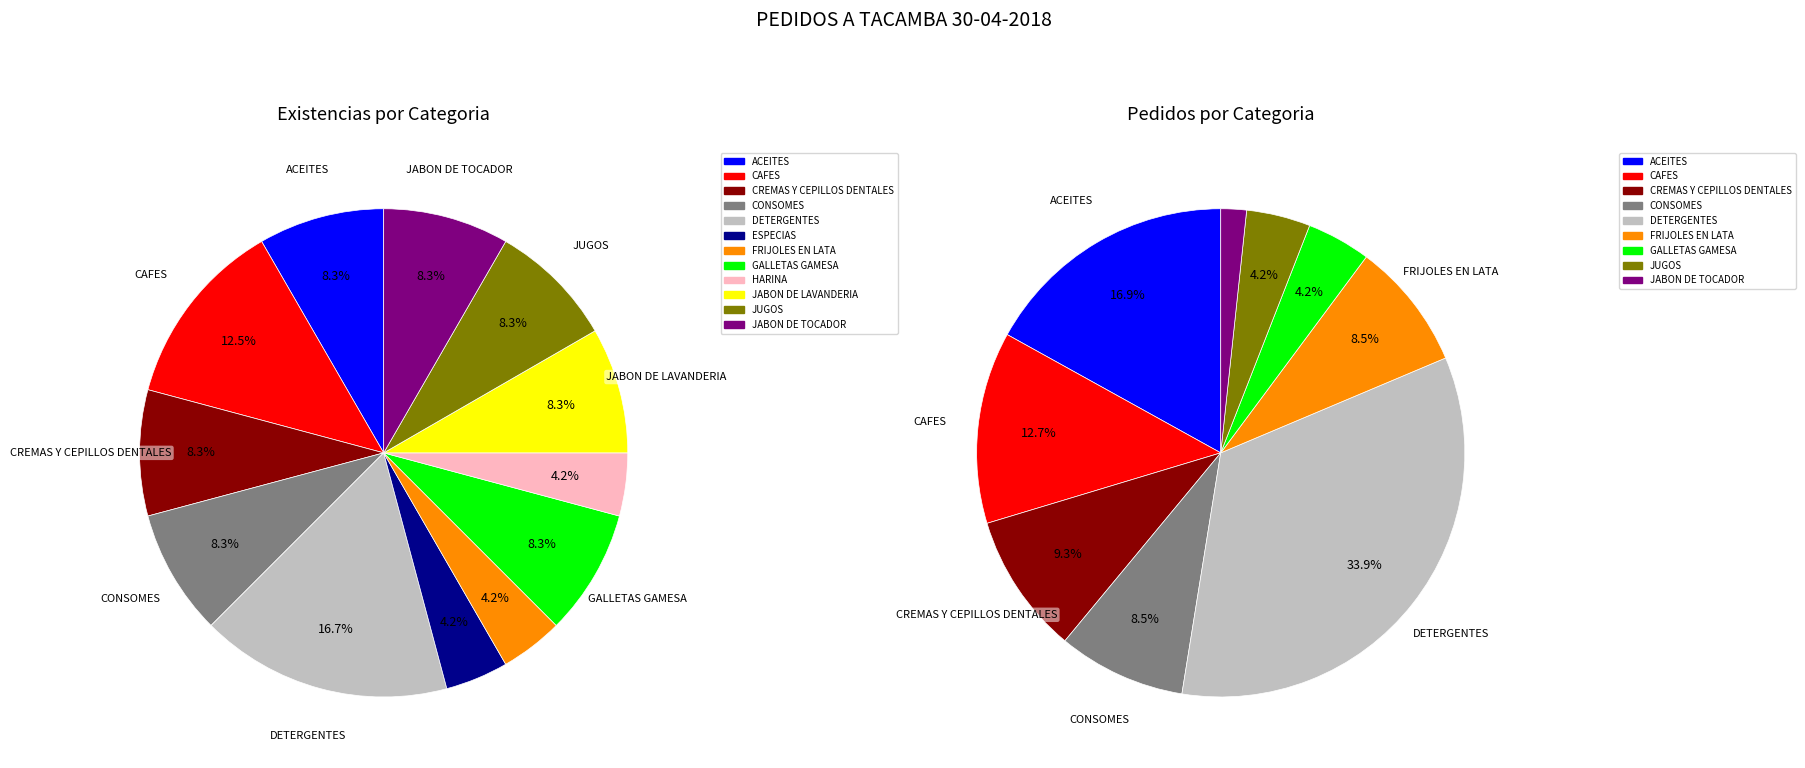

How many segments does this pie chart have?

12